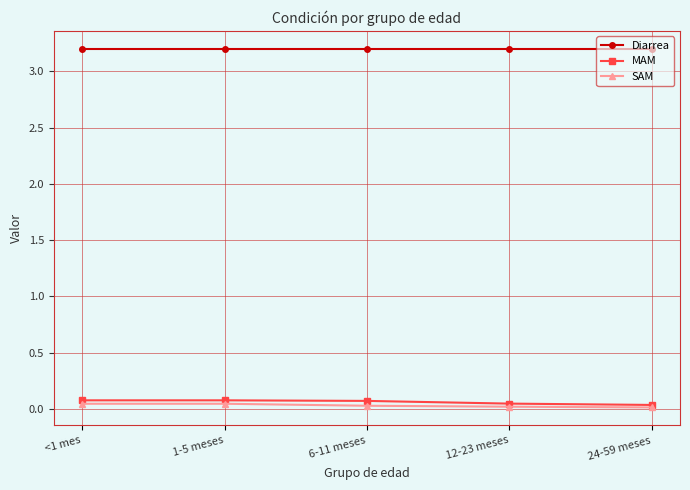

What is the label of the 4th point from the left?

12-23 meses